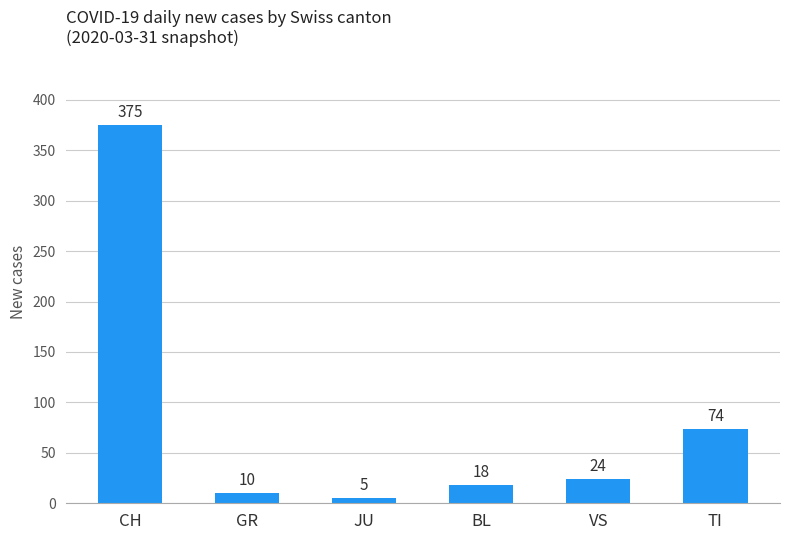

Rank the categories by value from lowest to highest.

JU, GR, BL, VS, TI, CH